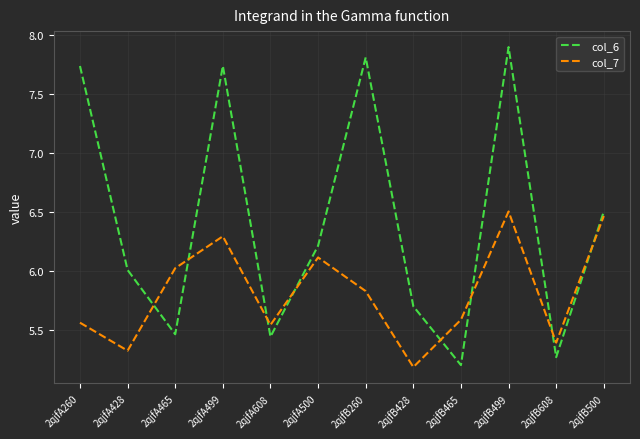

Where does the col_6 series first go above 6?

2qjfA260